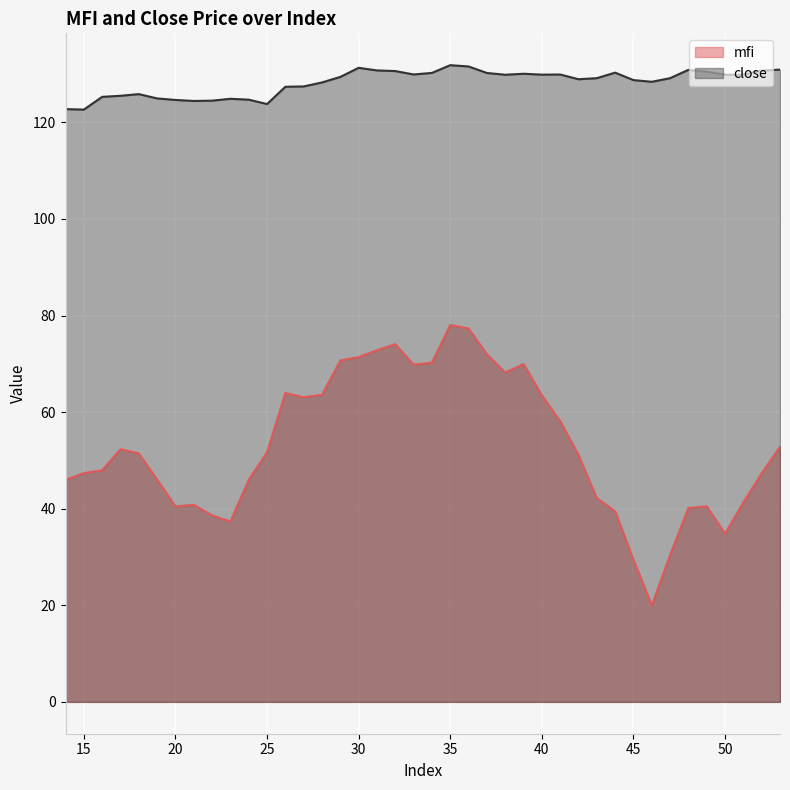

True or false: close has a value of 123.8 at 25.

True